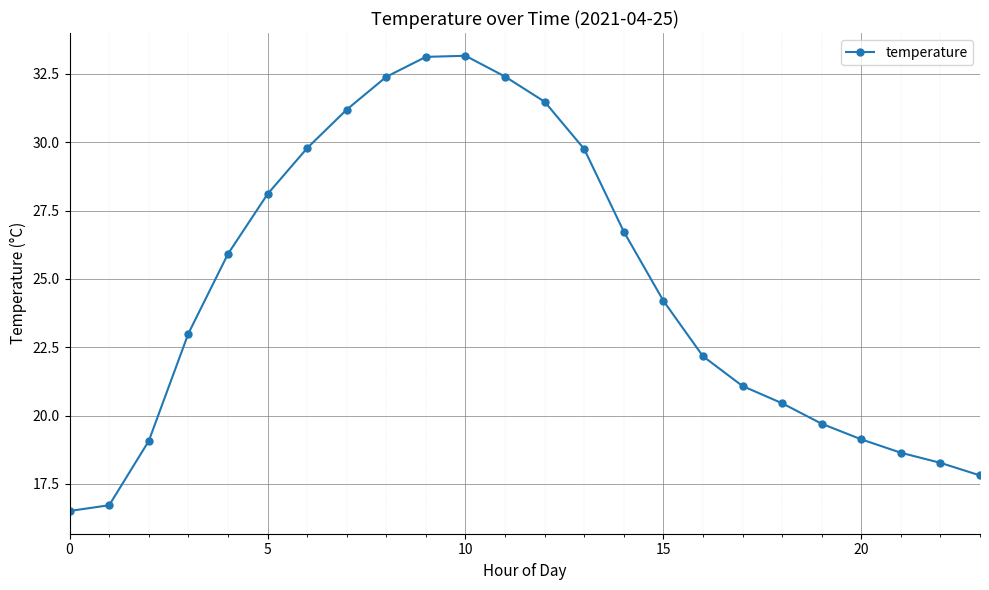

What is the value of the 21st point from the left?

19.1